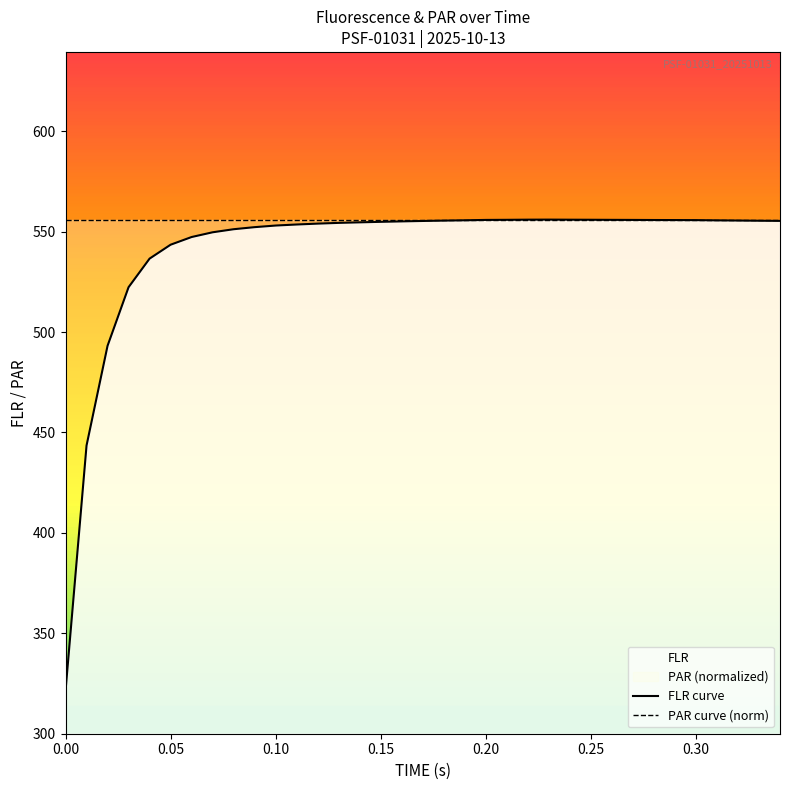

What is the difference between the maximum and minimum values?

234.7